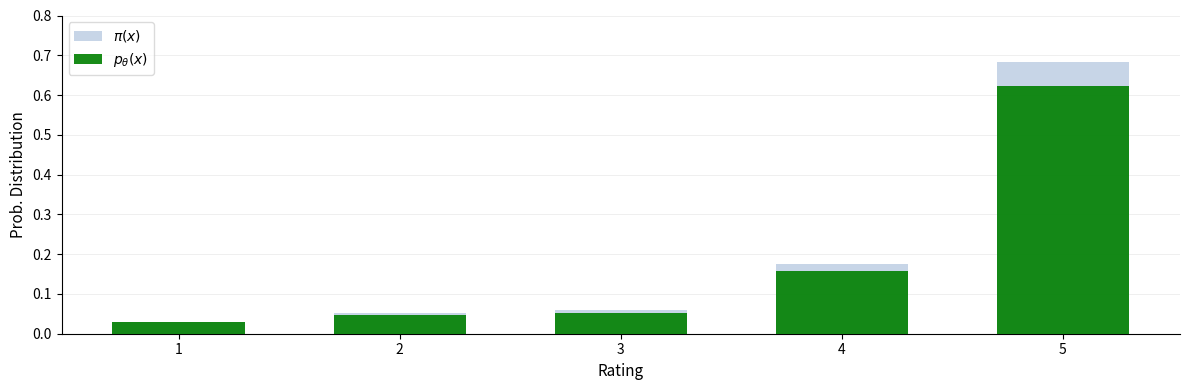

What is the average value of the $p_\theta(x)$ series?

0.2